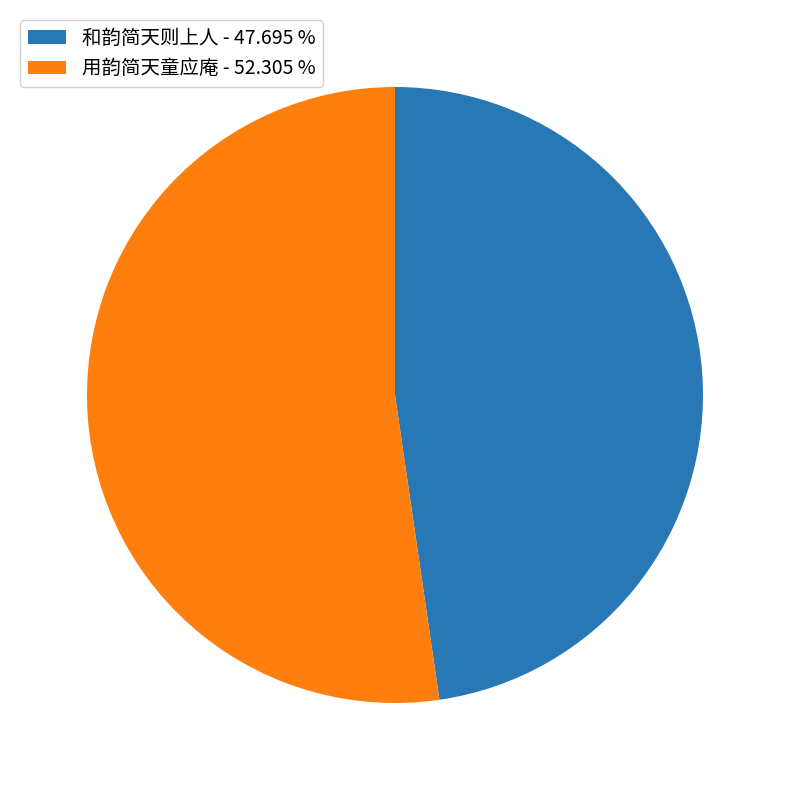

Does 和韵简天则上人 - 47.695 % account for over 50% of the chart?

No